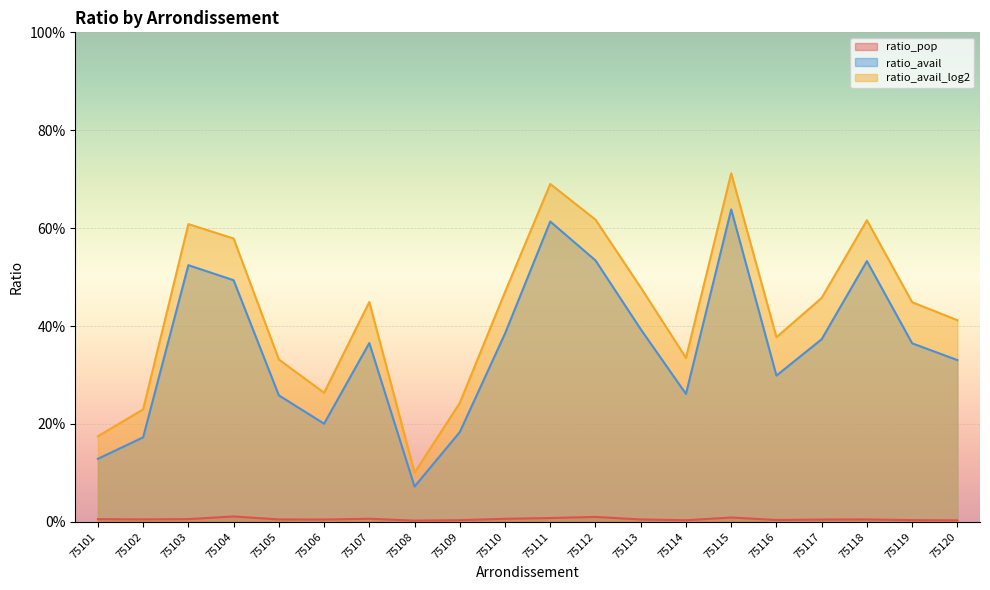

Which series has the largest total across all categories?

ratio_avail_log2